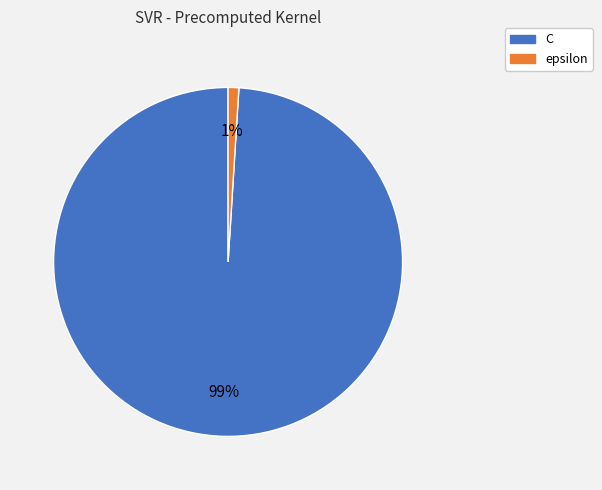

Which slice is the largest?

C